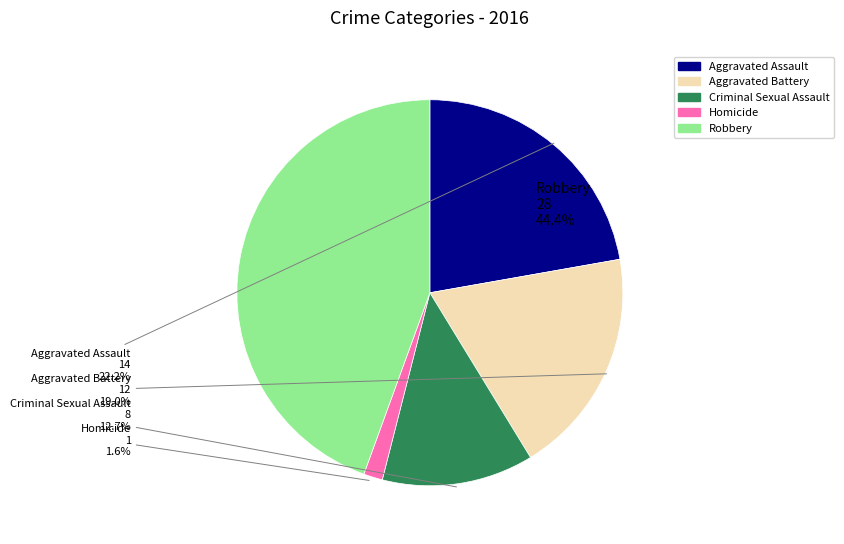

Which category has the biggest portion of the pie?

Robbery